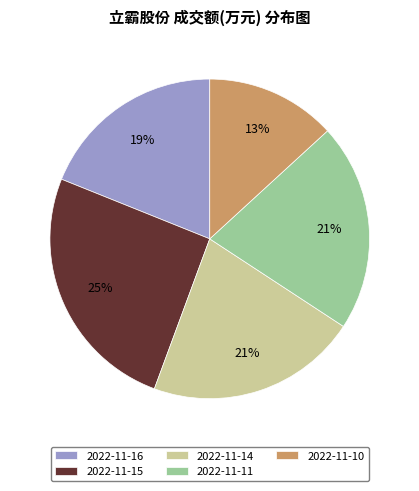

What is the largest slice in the pie chart?

2022-11-15